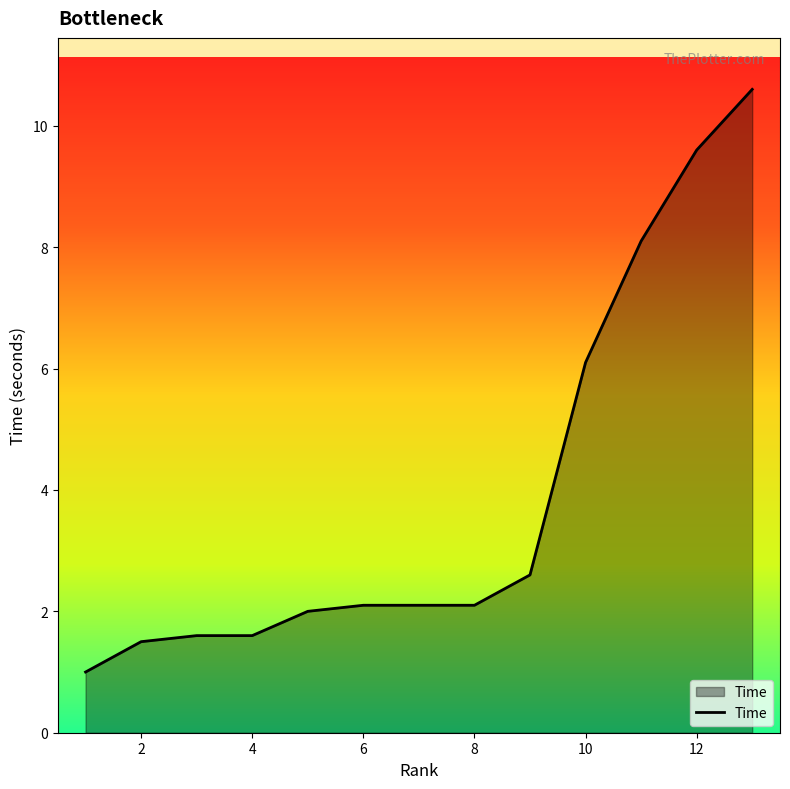

What is the smallest value displayed?

1.0